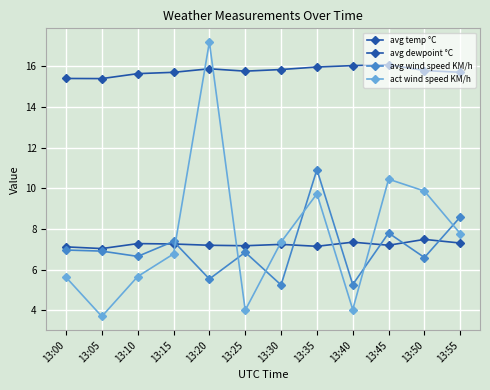

What is the difference between the second highest and minimum values in the avg temp °C series?

0.6